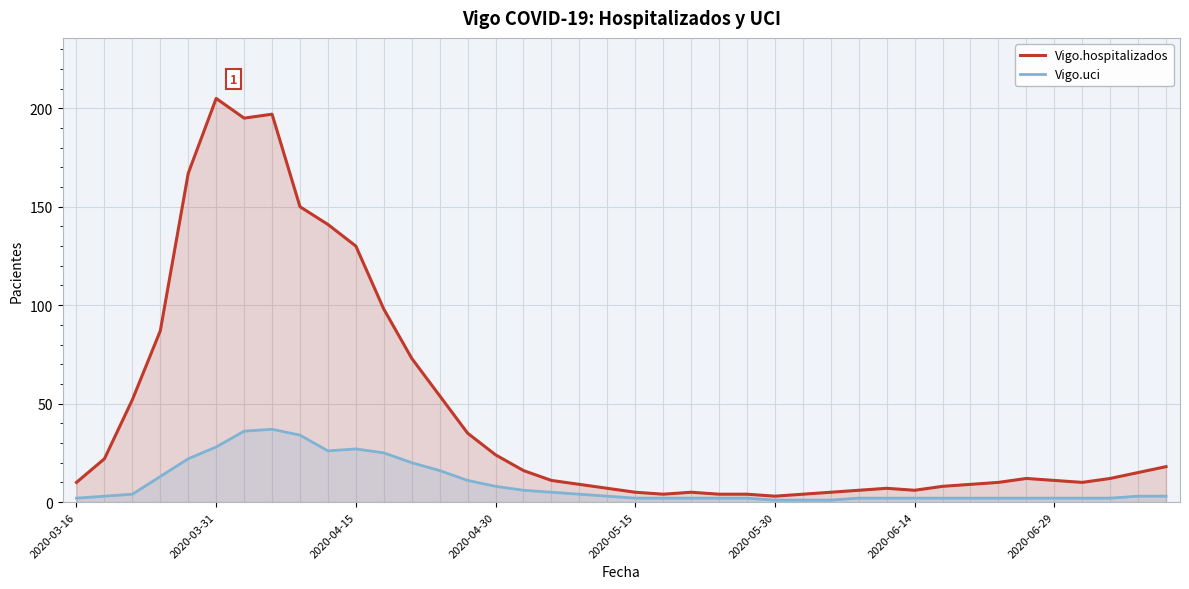

The value of Vigo.hospitalizados at 22 is 5. True or false?

True